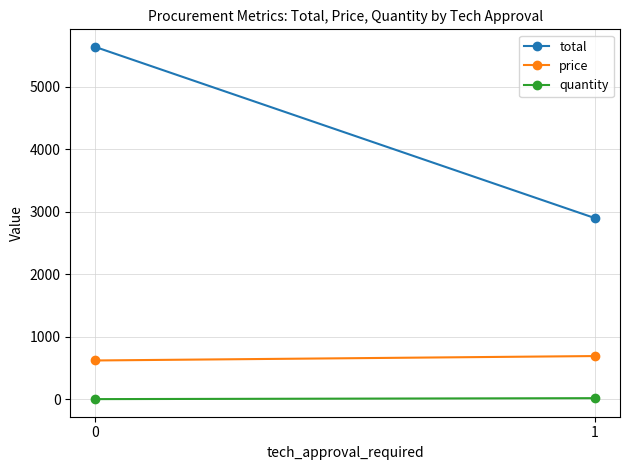

Reading left to right, list all the values displayed in this chart.

total: 0=5638.2	1=2898.7
price: 0=621.0	1=691.7
quantity: 0=2.6	1=17.8